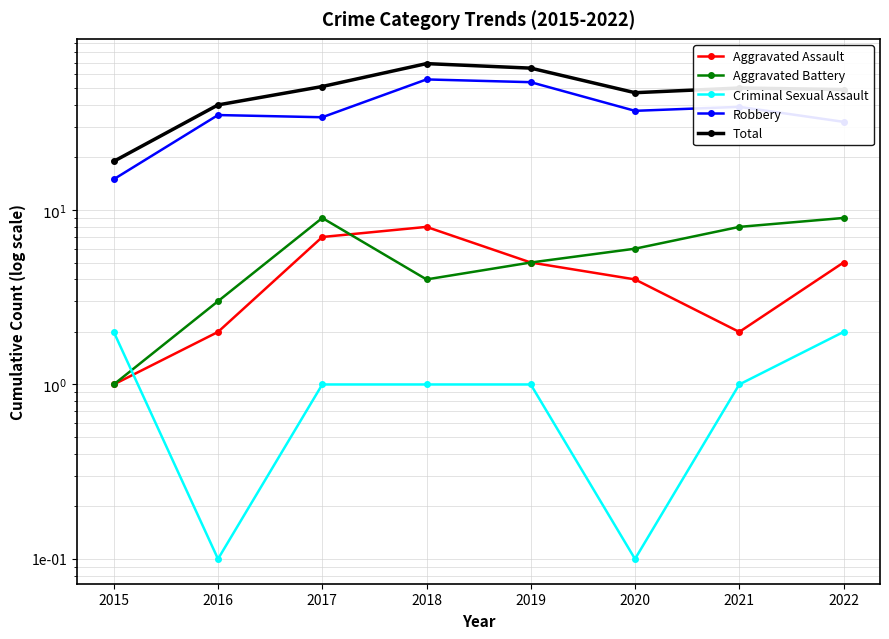

In Robbery, how many points are lower than both neighbors (excluding endpoints)?

2